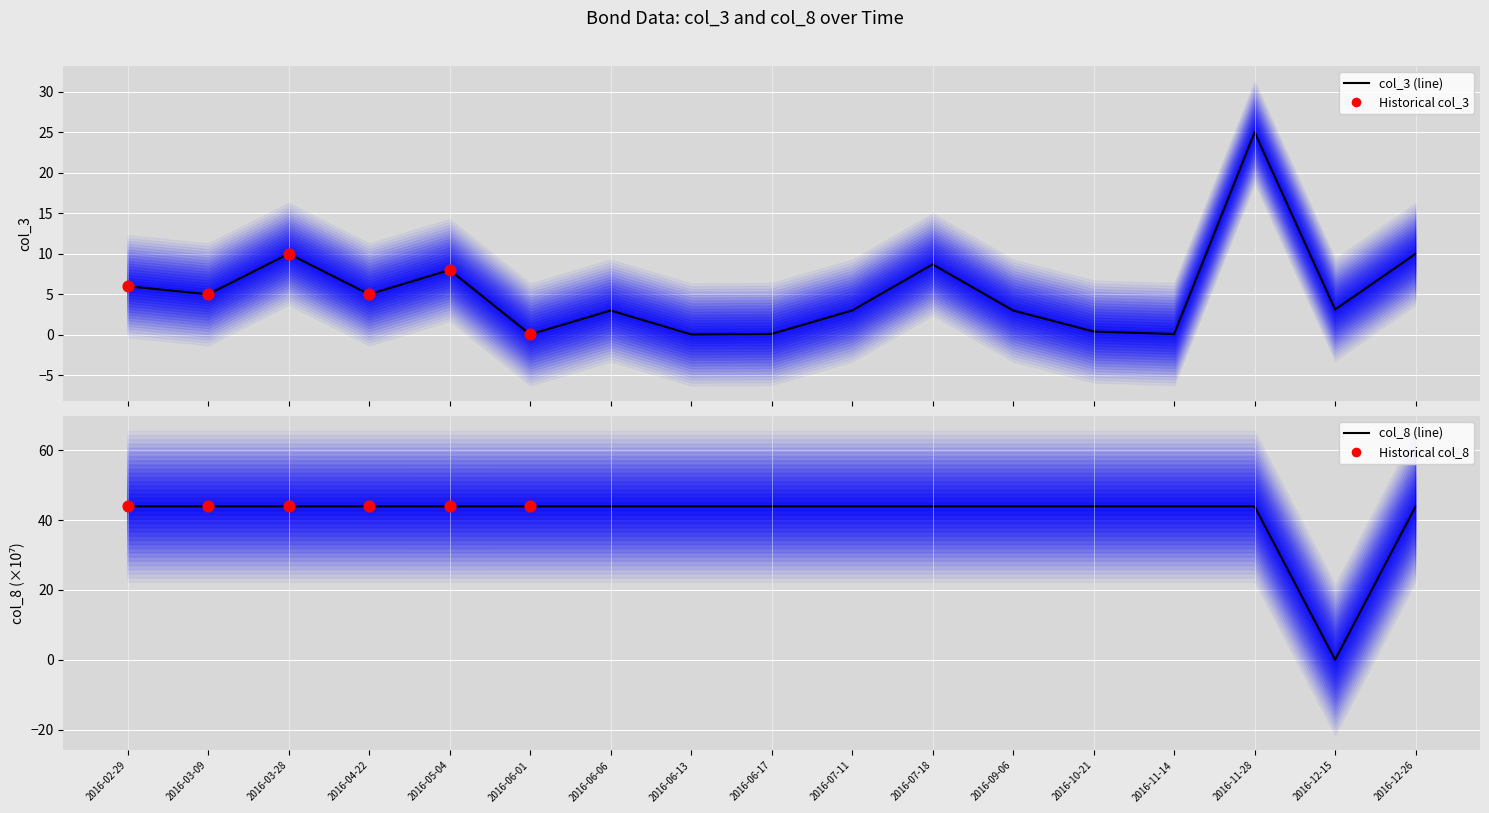

At how many categories does at least one series exceed 36?

16